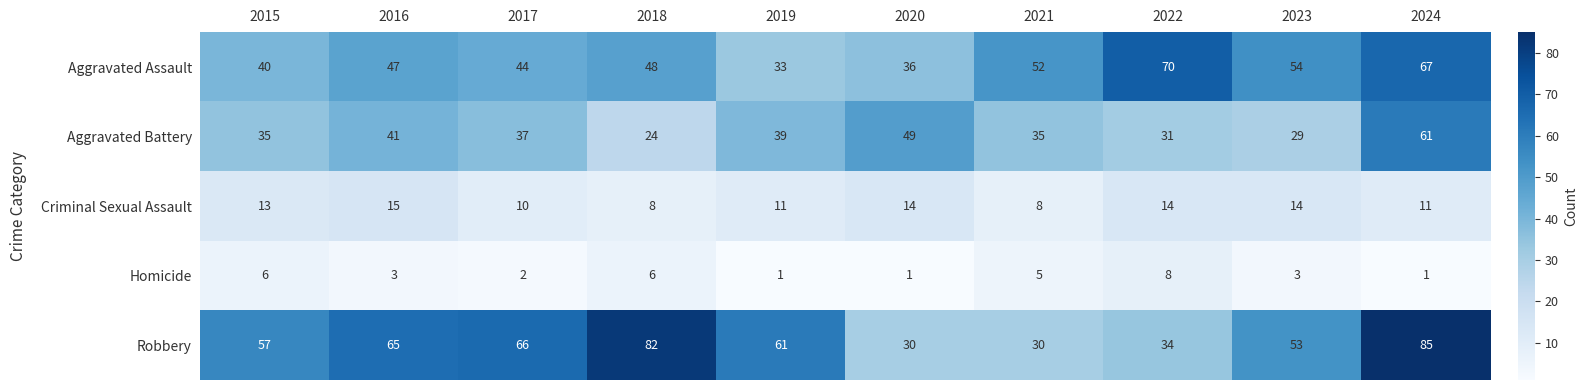

What is the minimum value shown in the chart?

1